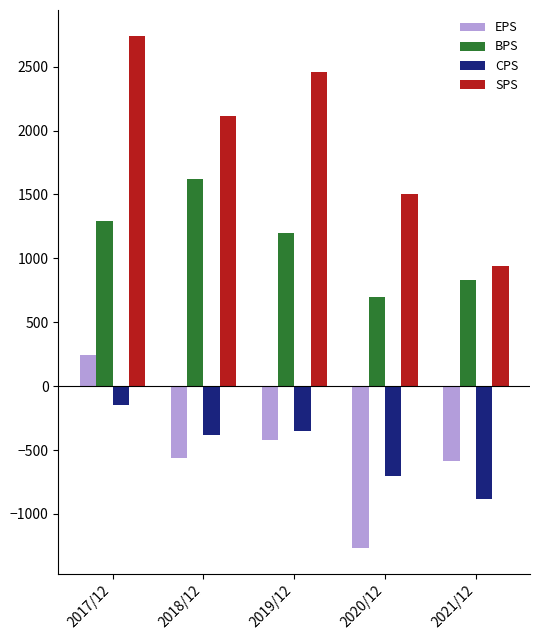

What position from the right is 2021/12?

1